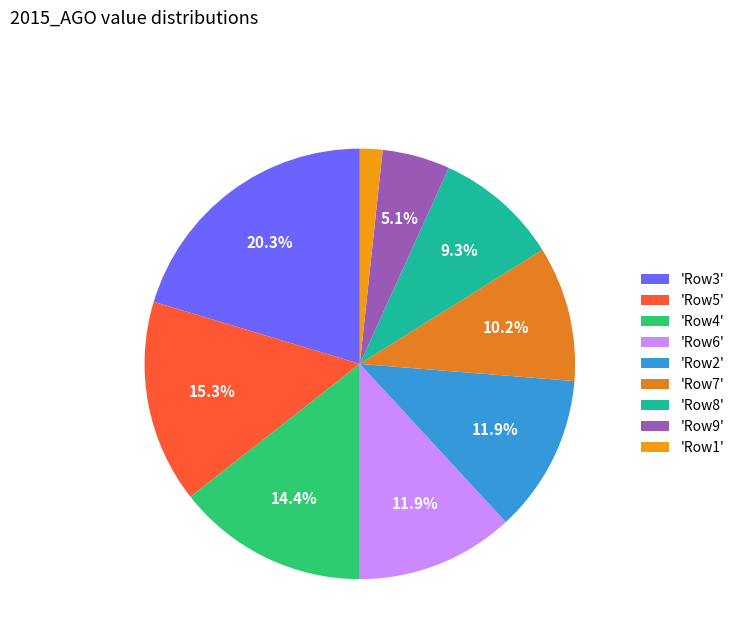

How many slices are in this pie chart?

9